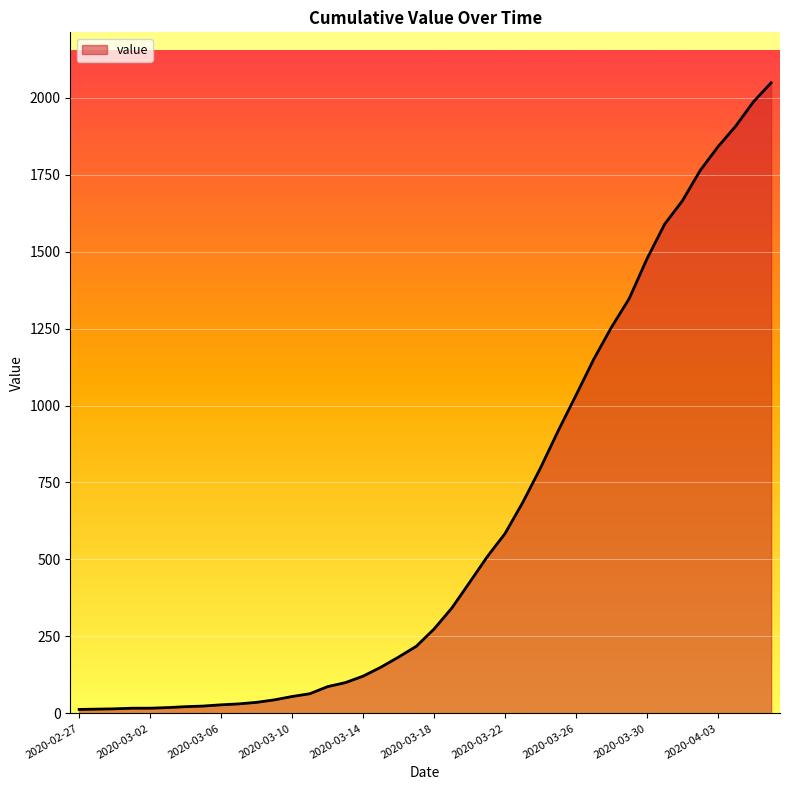

What is the average value?

621